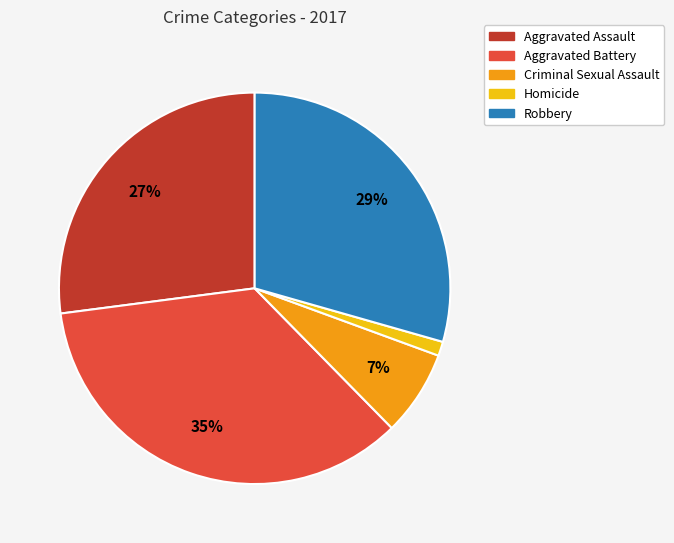

Rank the categories by value from lowest to highest.

Homicide, Criminal Sexual Assault, Aggravated Assault, Robbery, Aggravated Battery